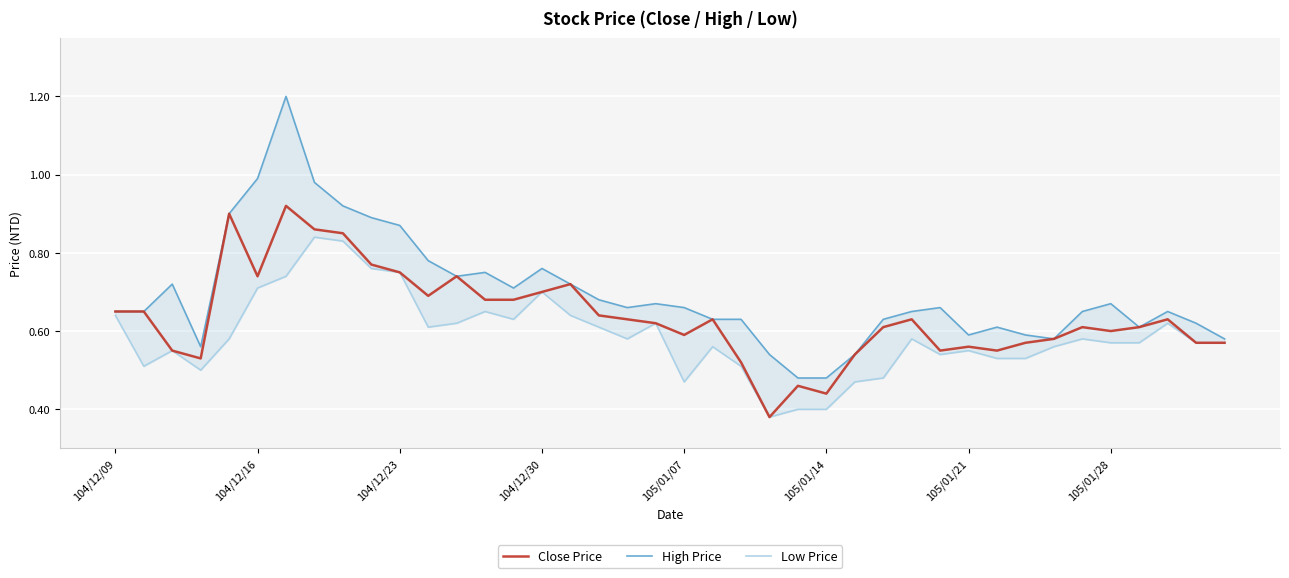

What is the label of the 6th point from the right?

34